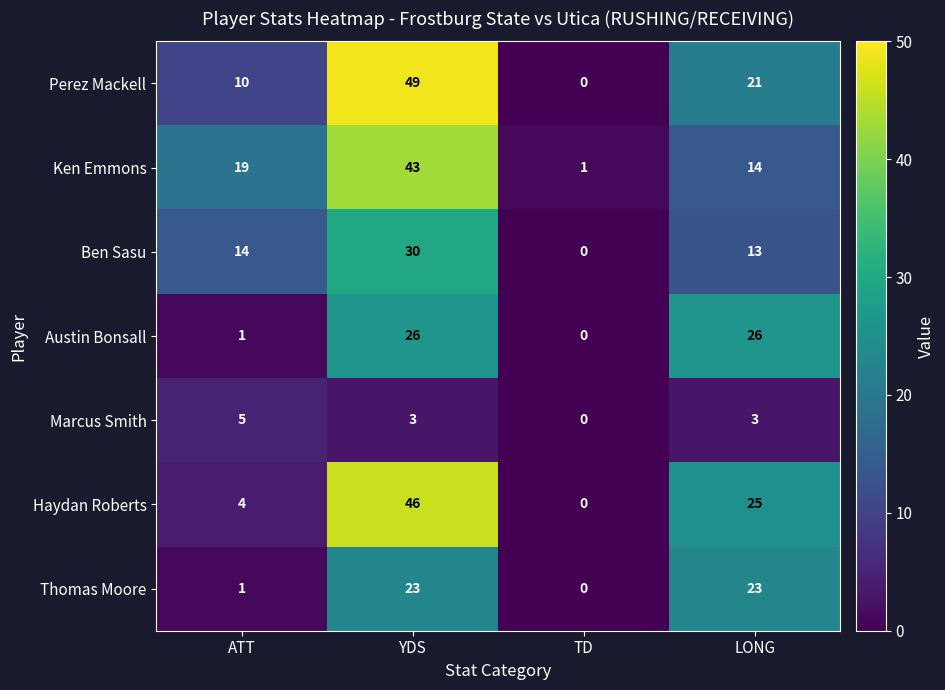

How many categories are shown in the chart?

4